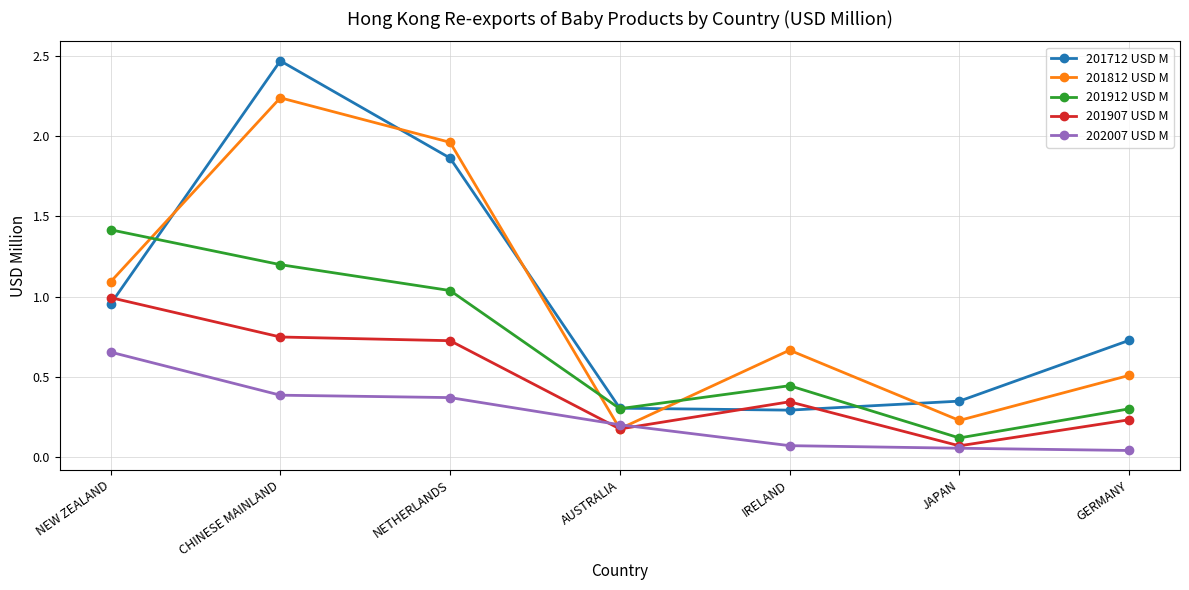

At which category does 201907 USD M reach its first local peak?

IRELAND